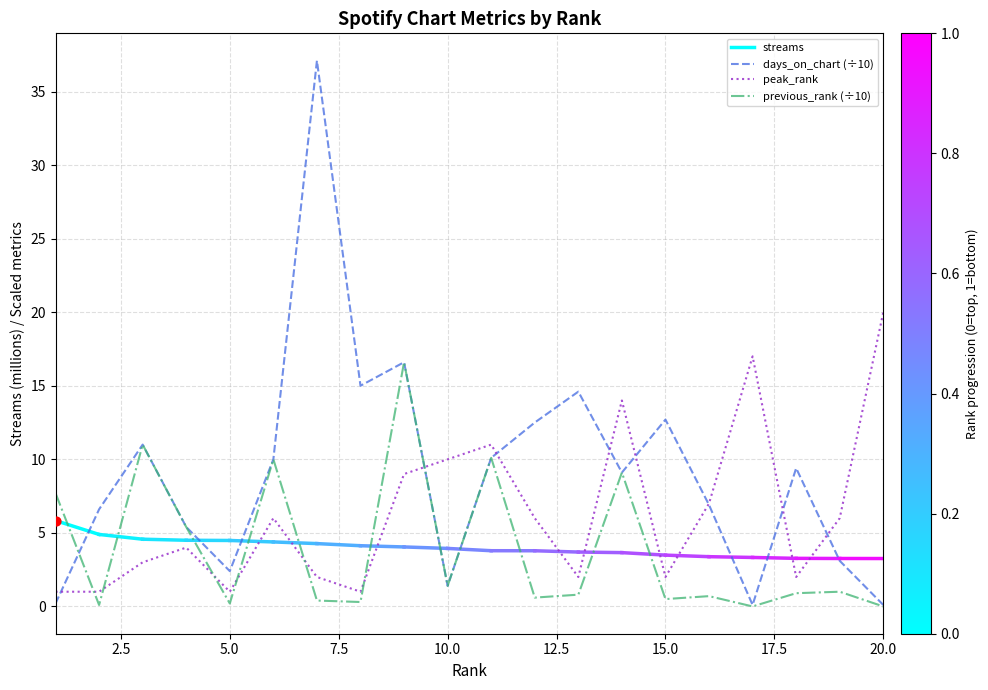

Which series contains the lowest Y value?

previous_rank